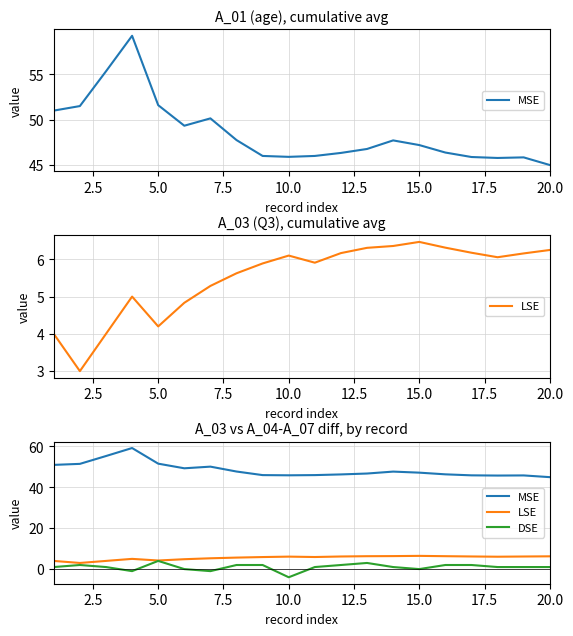

True or false: LSE and DSE intersect in this chart.

False